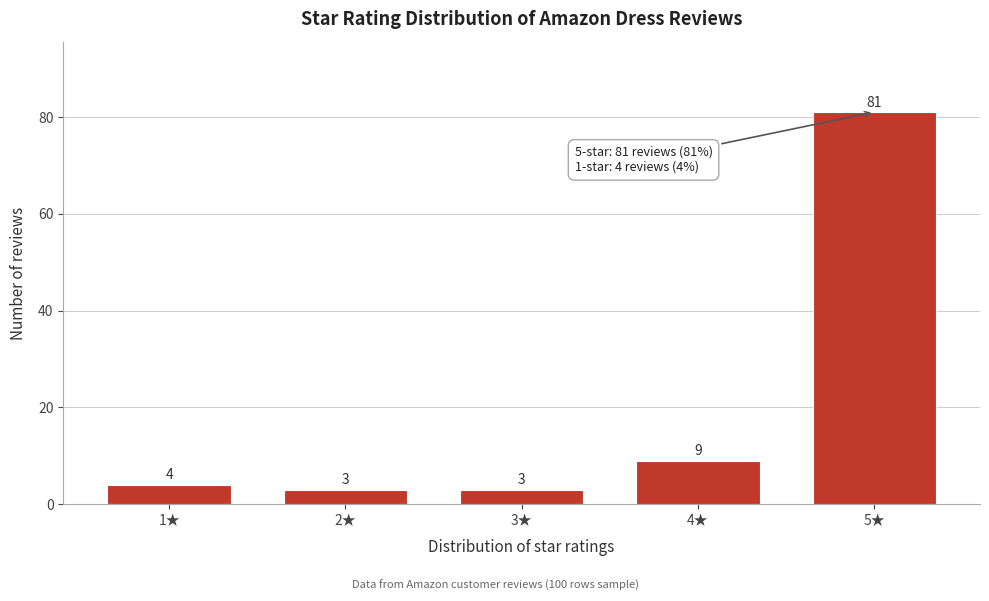

Reading right to left, extract all data points from this chart.

81	9	3	3	4